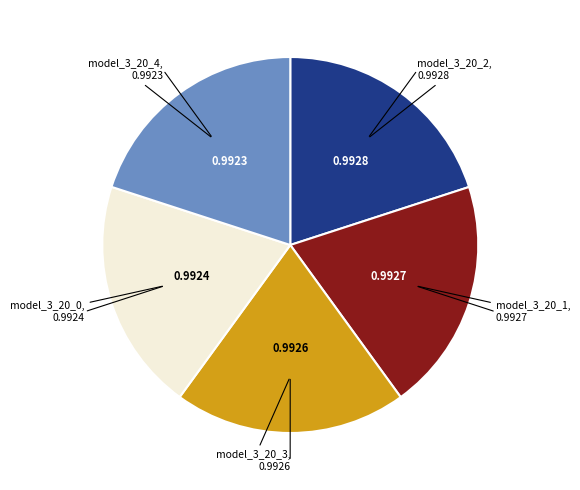

Does any single category account for the majority?

No